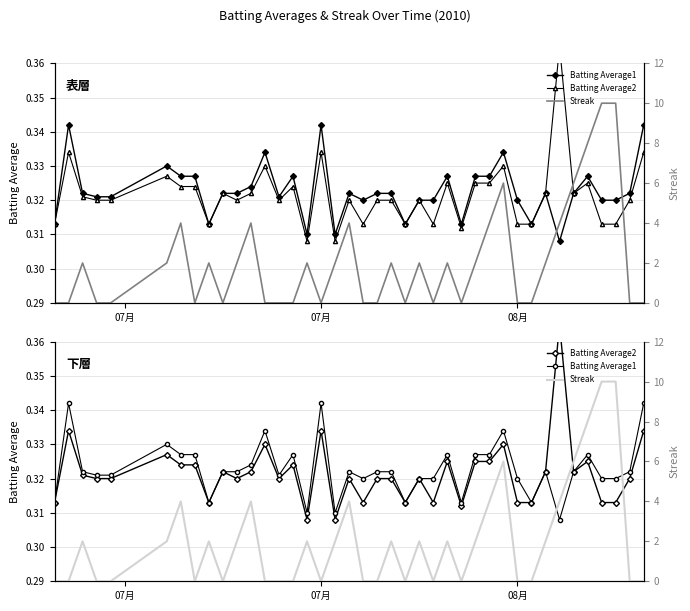

True or false: Streak has a value of 1.0 at 8.

False